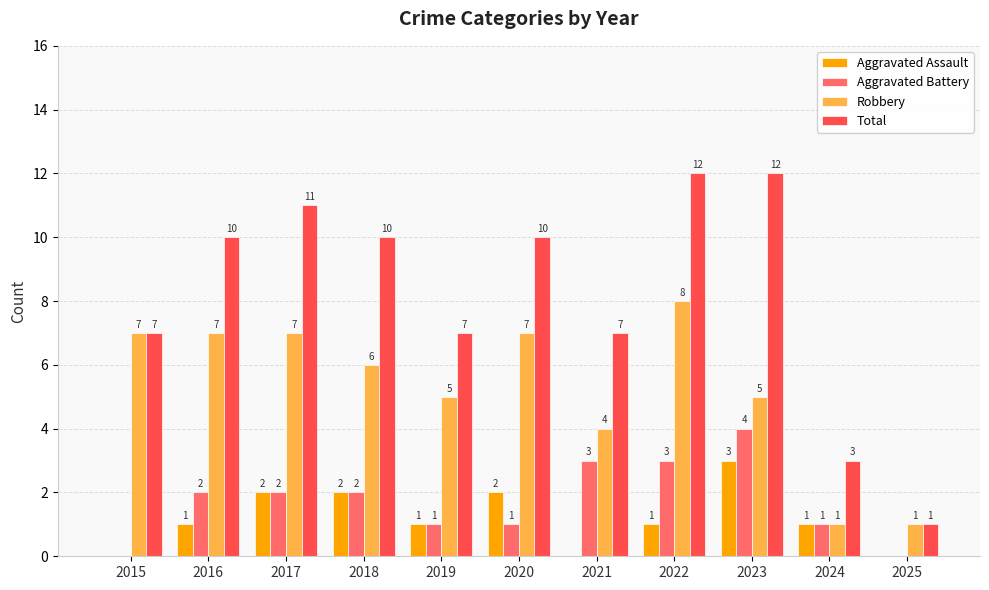

What is the sum of the Total values at 2025 and 2019?

8